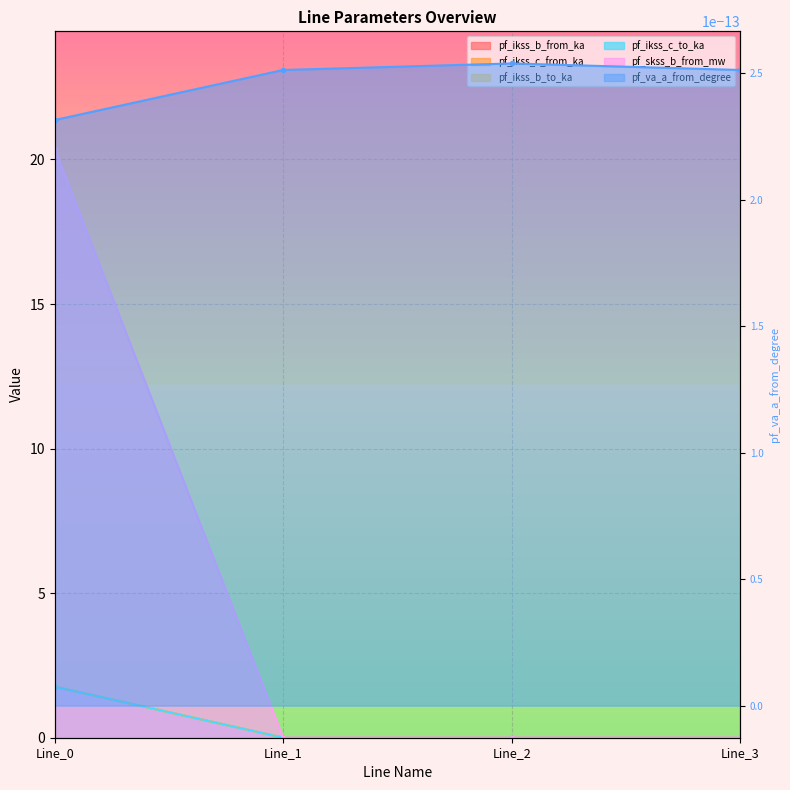

True or false: pf_ikss_b_to_ka and pf_ikss_c_to_ka cross at least once.

False